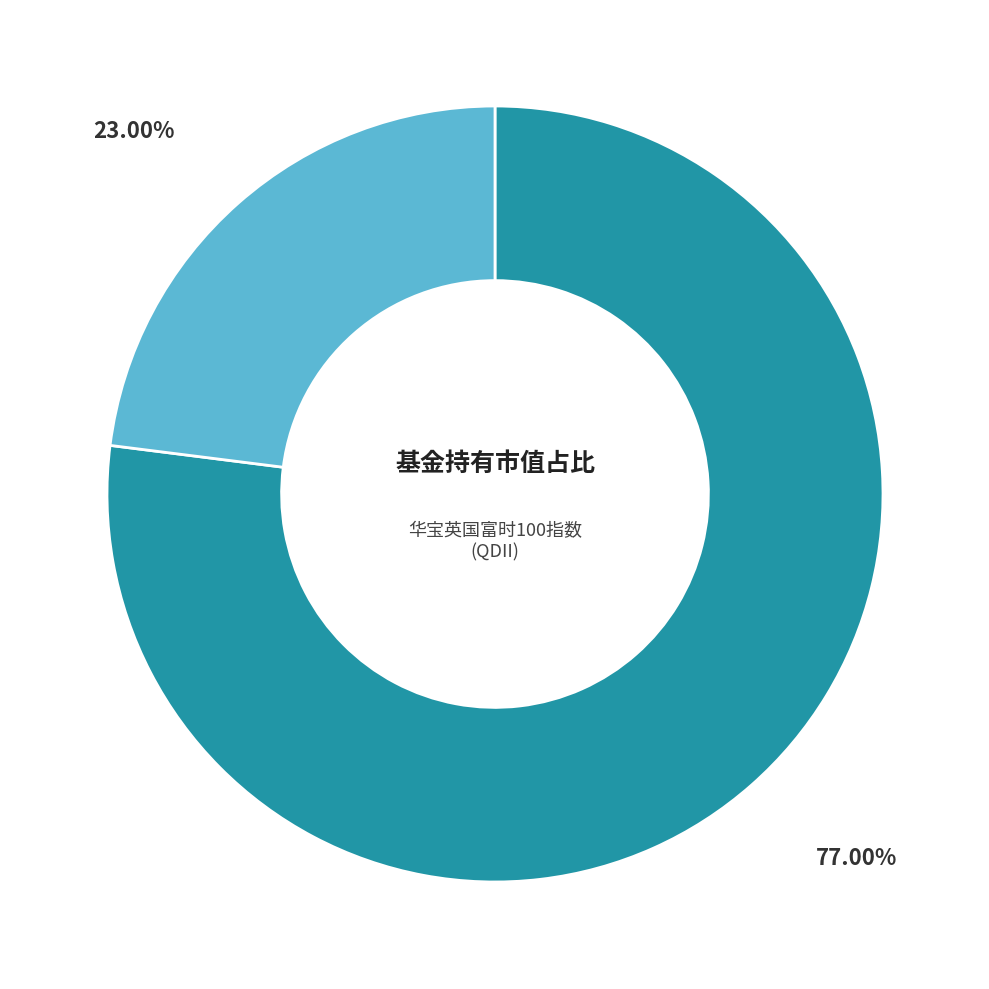

Is there a majority slice in this chart?

Yes